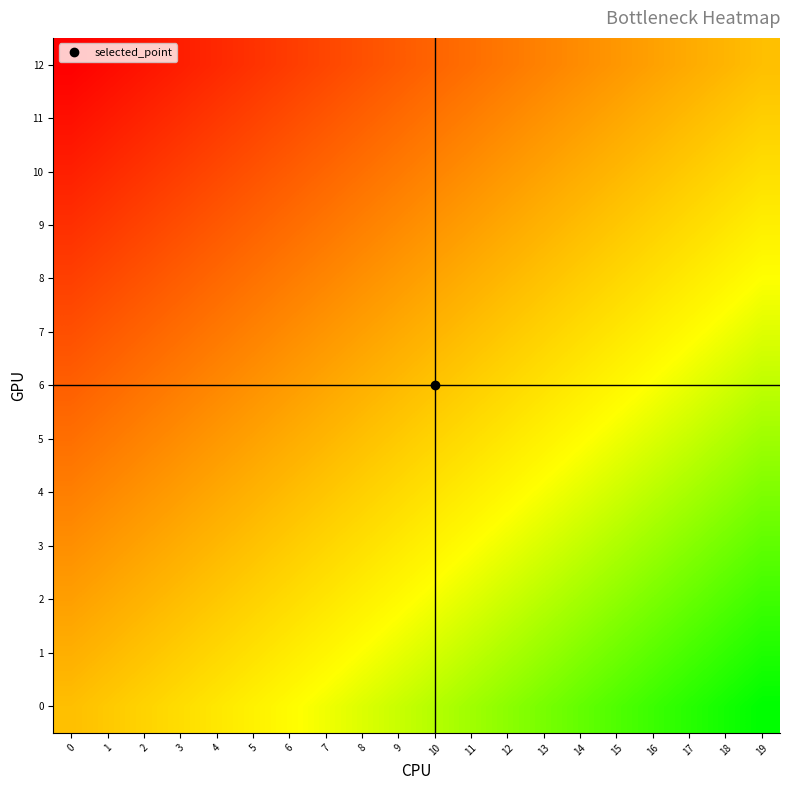

What is the total value across all series at 16?

4.4